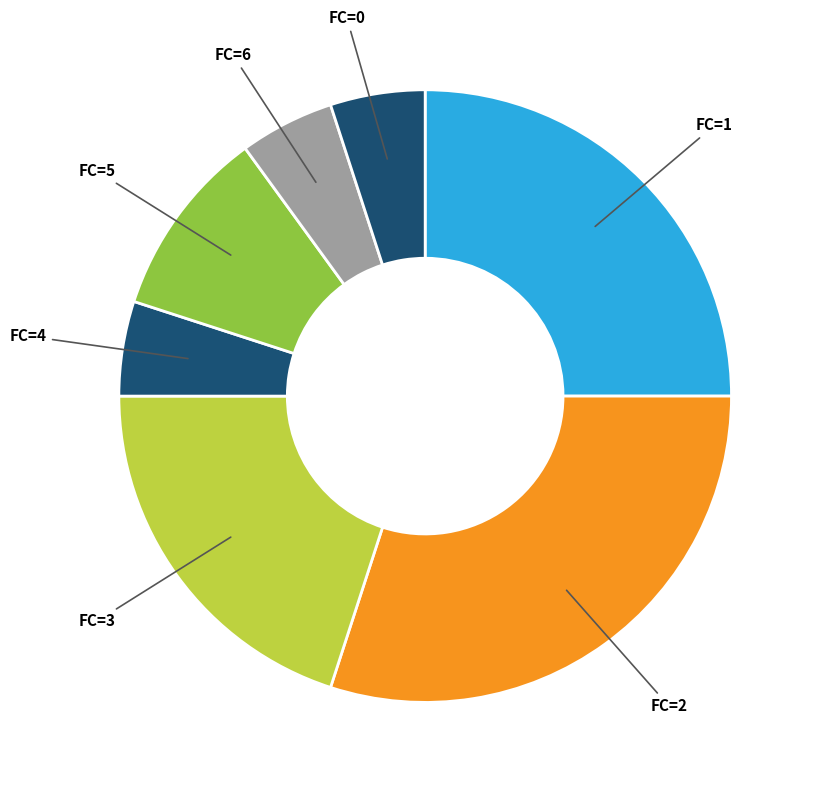

Do FC=6 and FC=4 together represent more than half of the pie?

No